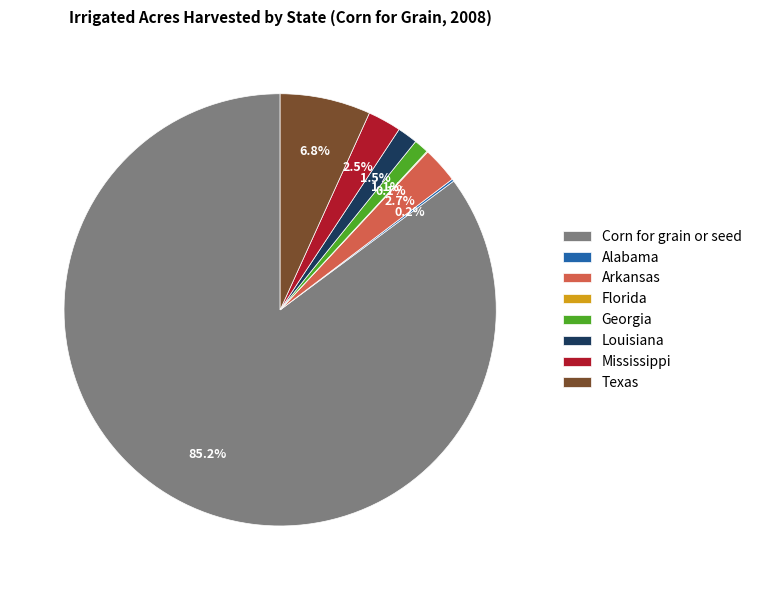

Is it true that Texas is 1% of the pie?

False